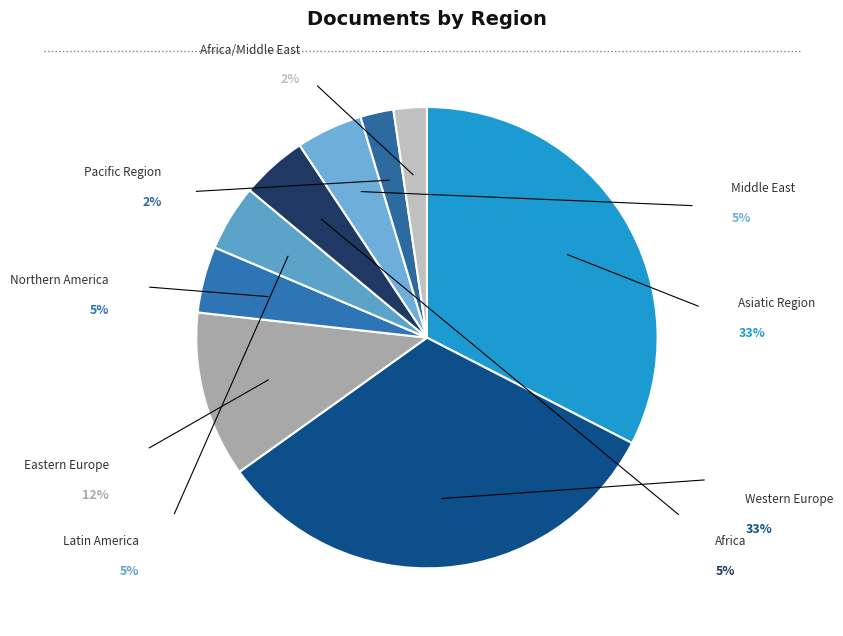

What is the ratio of the value at Northern America to the value at Eastern Europe?

0.4